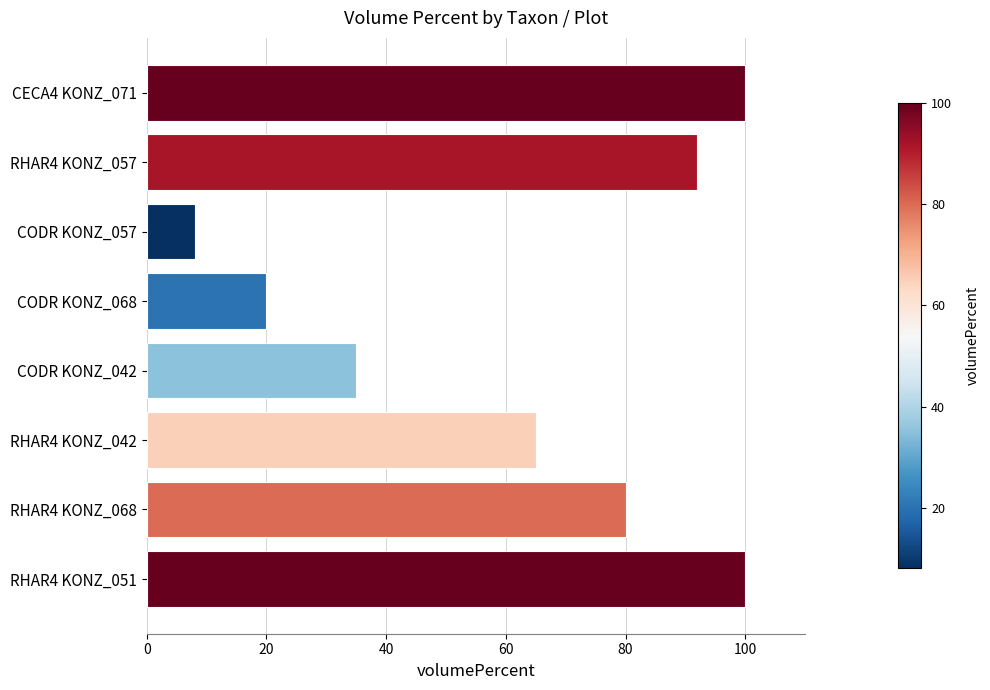

What is the maximum value shown in the chart?

100